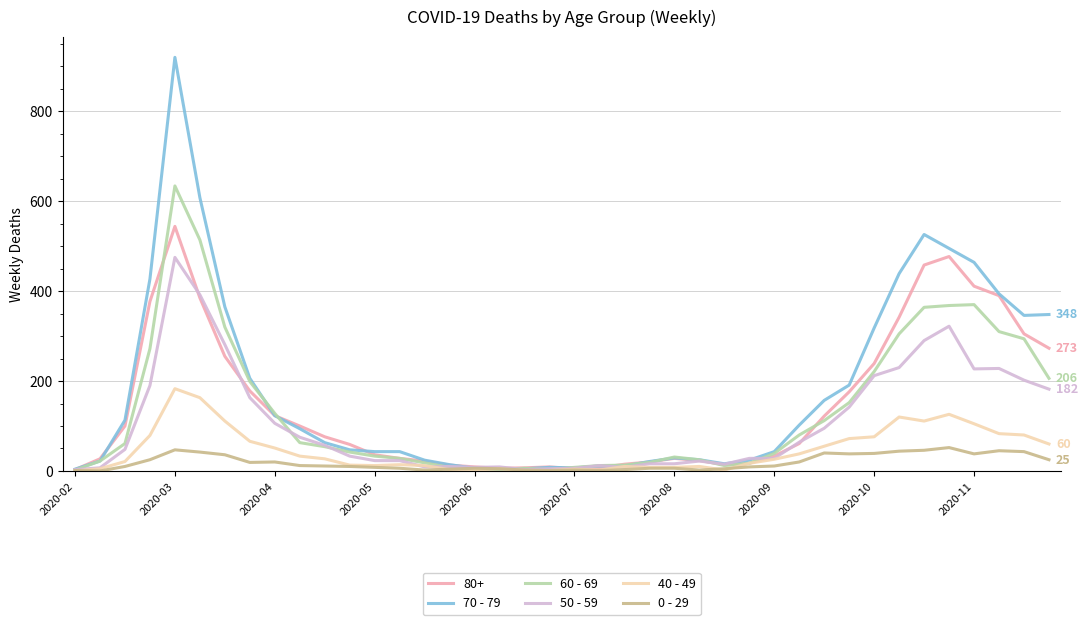

Count the number of categories in the chart.

40